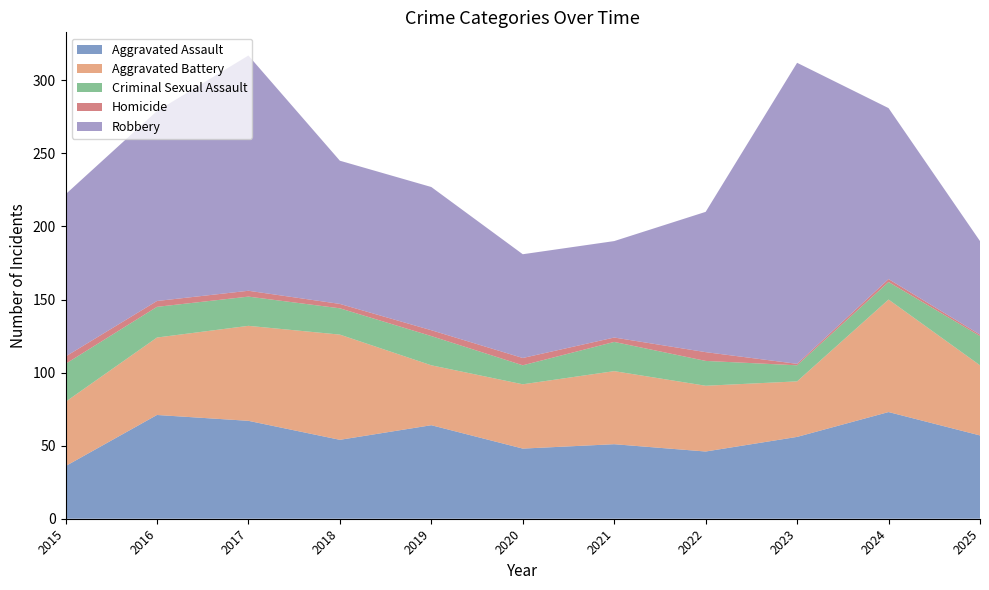

Reading left to right, list all the values displayed in this chart.

Aggravated Assault: 36	71	67	54	64	48	51	46	56	73	57
Aggravated Battery: 44	53	65	72	41	44	50	45	38	77	48
Criminal Sexual Assault: 26	21	20	18	20	13	20	17	11	12	20
Homicide: 5	4	4	3	4	5	3	6	1	2	1
Robbery: 111	130	161	98	98	71	66	96	206	117	64